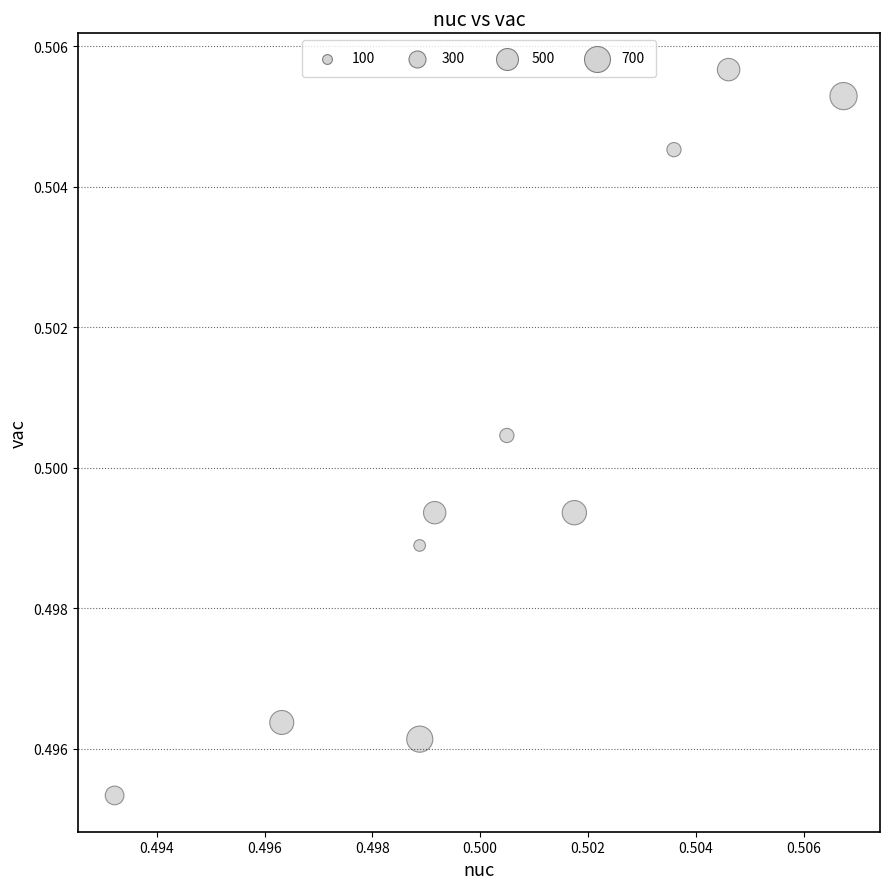

How many data points are displayed?

10